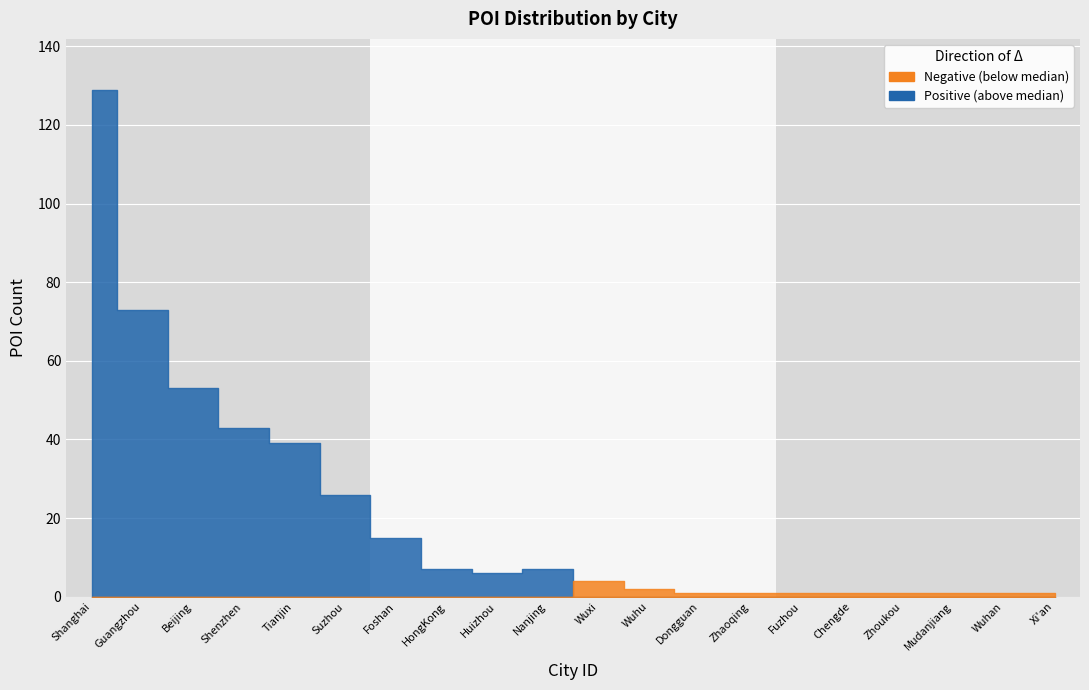

What is the average value?

21